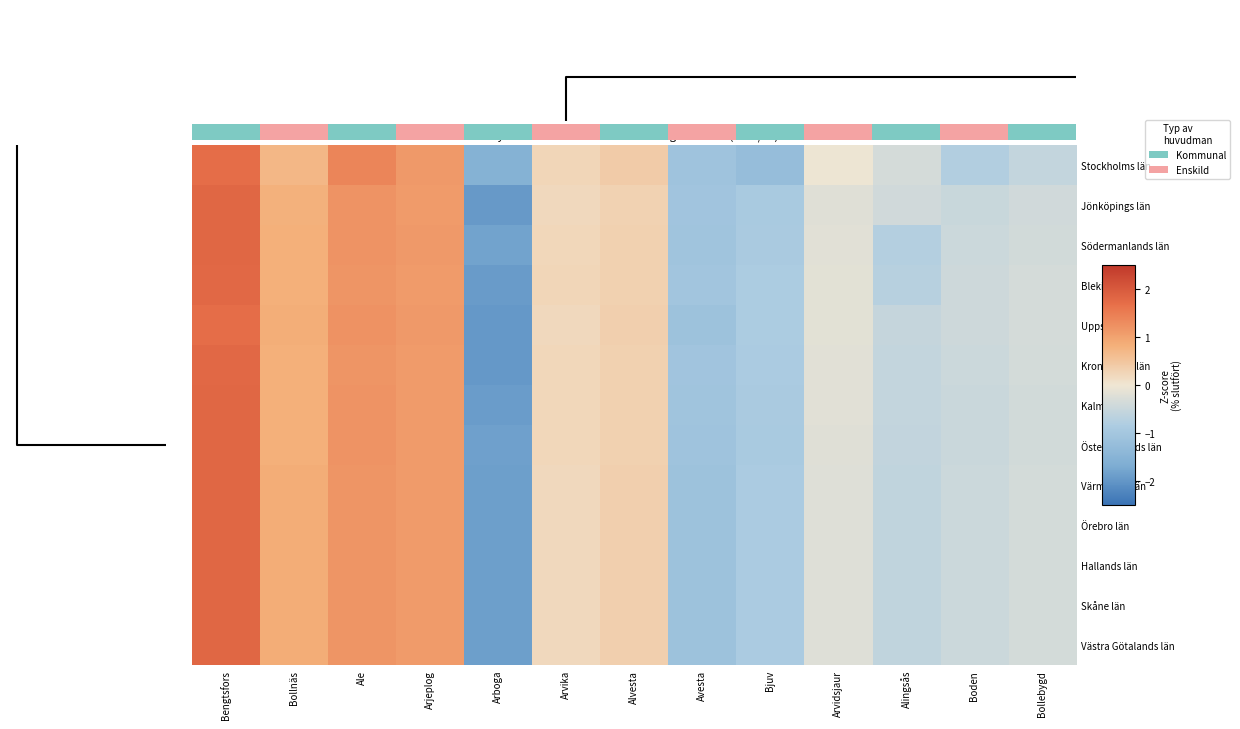

At which label does Stockholms län reach its minimum?

Arboga